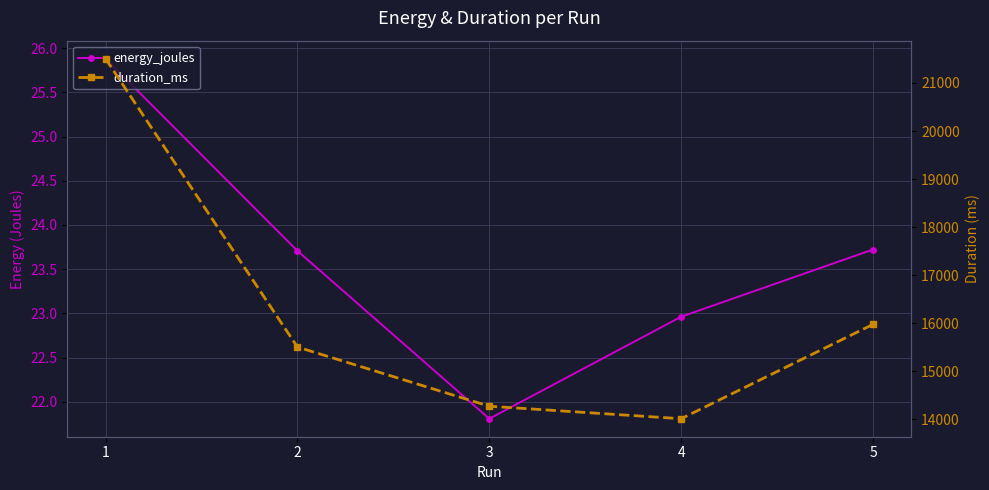

List the labels in order of duration_ms value, largest first.

1, 5, 2, 3, 4